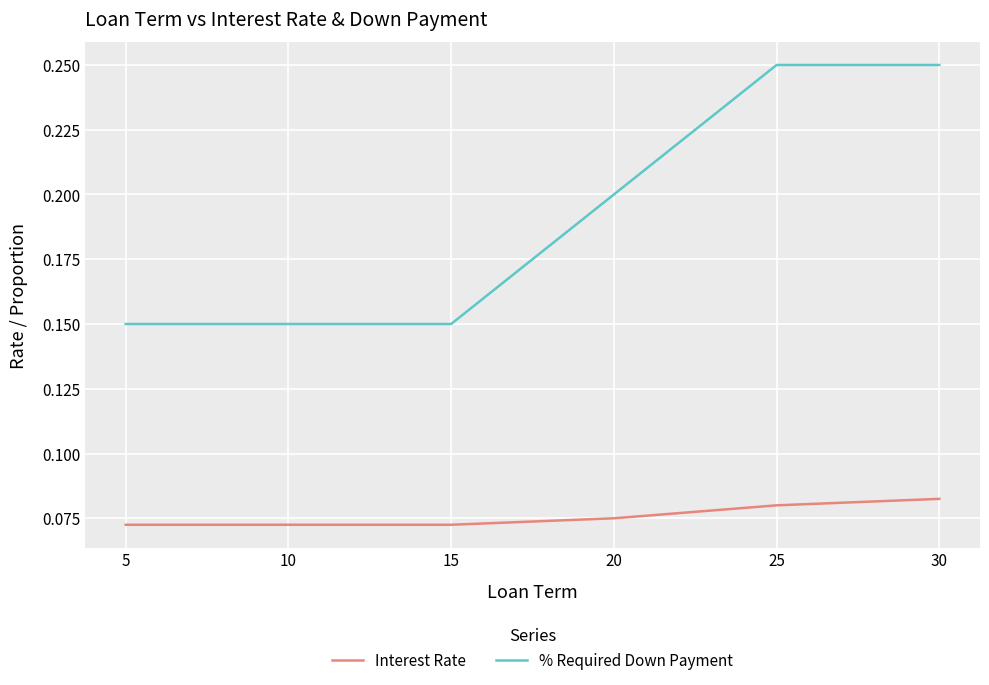

True or false: Interest Rate and % Required Down Payment intersect in this chart.

False